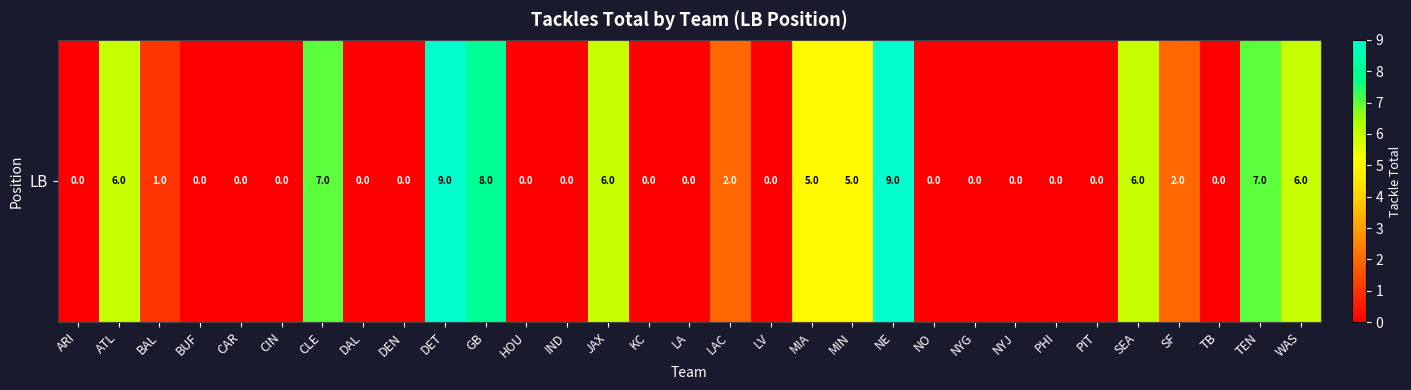

Read the value at MIN.

5